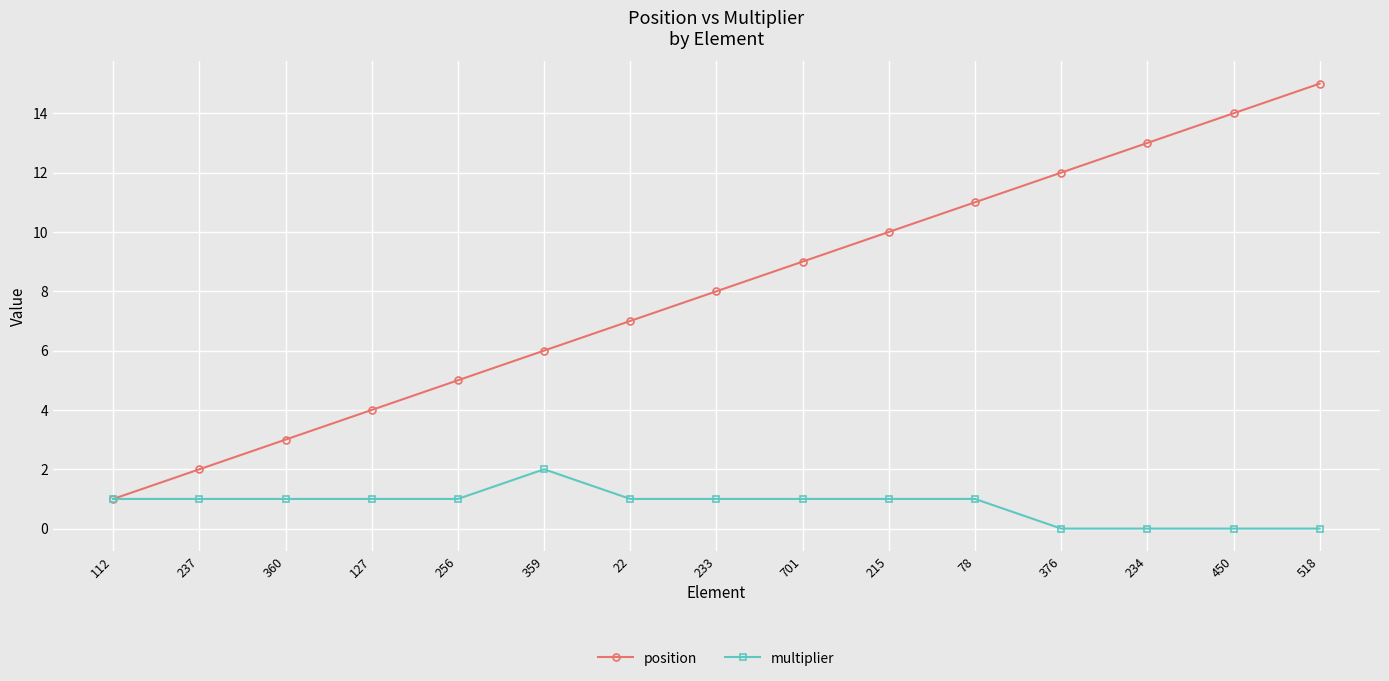

What is the difference between the highest and lowest values at 450?

14